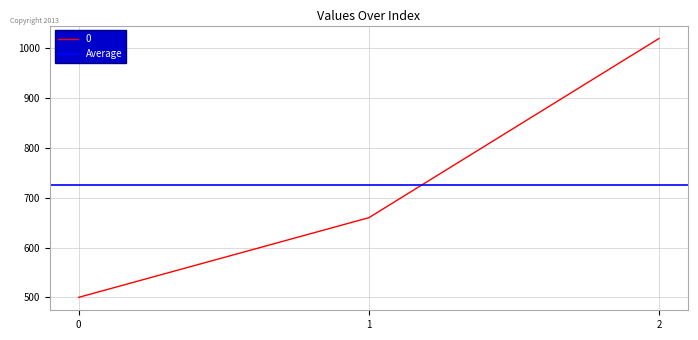

At which label does the data first exceed 660?

2